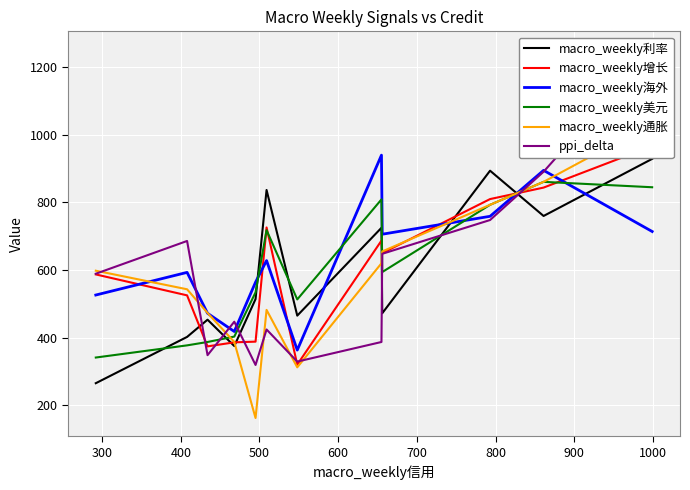

After their last crossing, which series has the higher values: macro_weekly利率 or macro_weekly美元?

macro_weekly利率